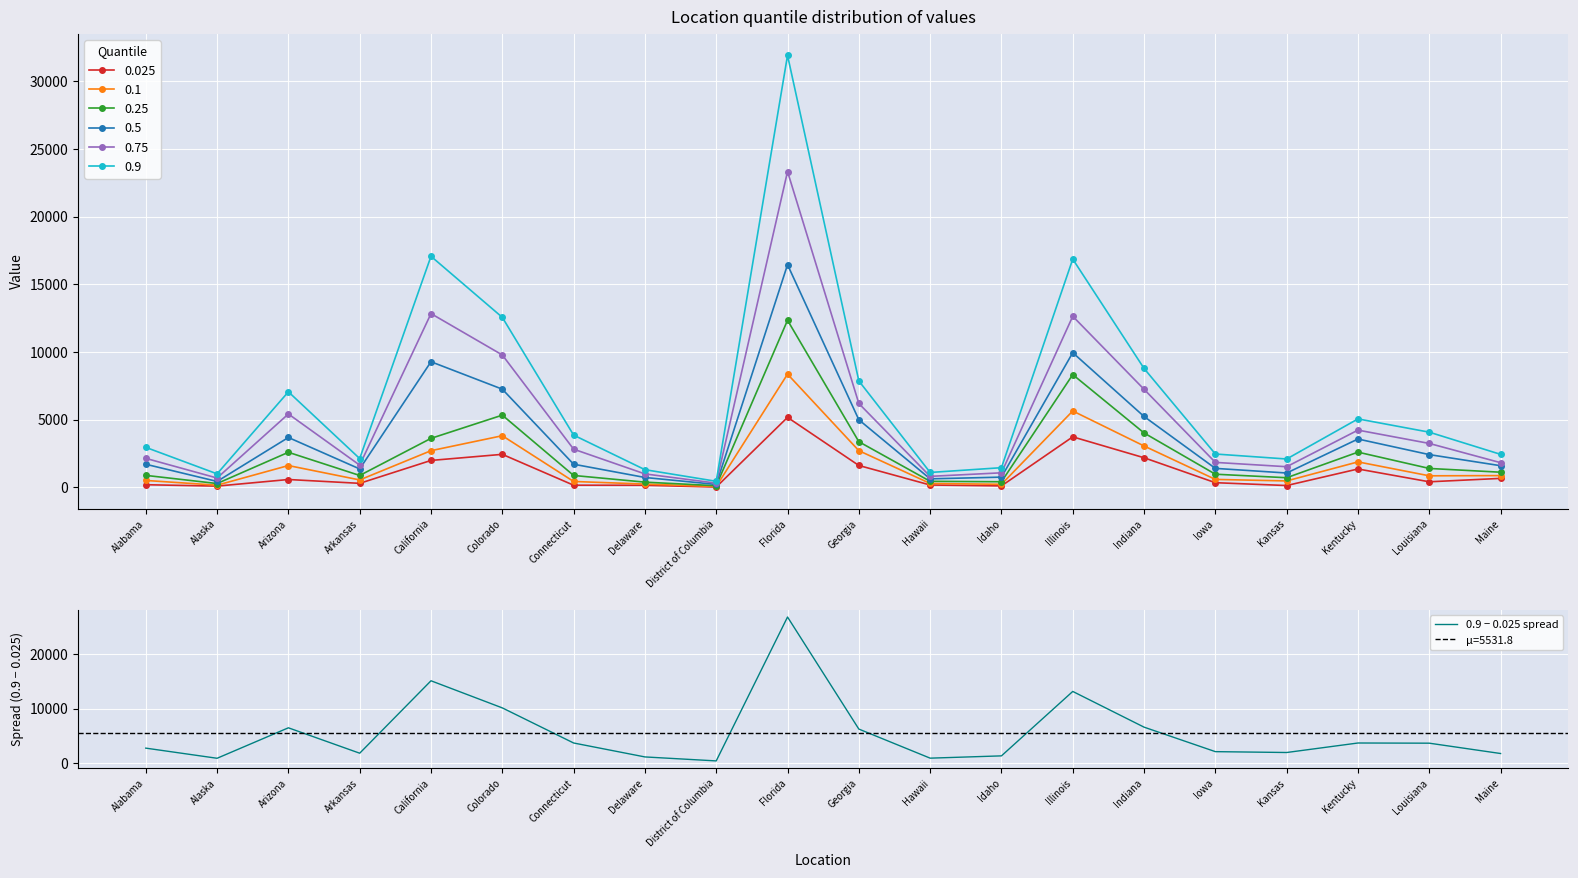

List the labels in order of value, smallest first.

District of Columbia, Alaska, Hawaii, Delaware, Idaho, Maine, Arkansas, Kansas, Iowa, Alabama, Louisiana, Kentucky, Connecticut, Georgia, Arizona, Indiana, Colorado, Illinois, California, Florida